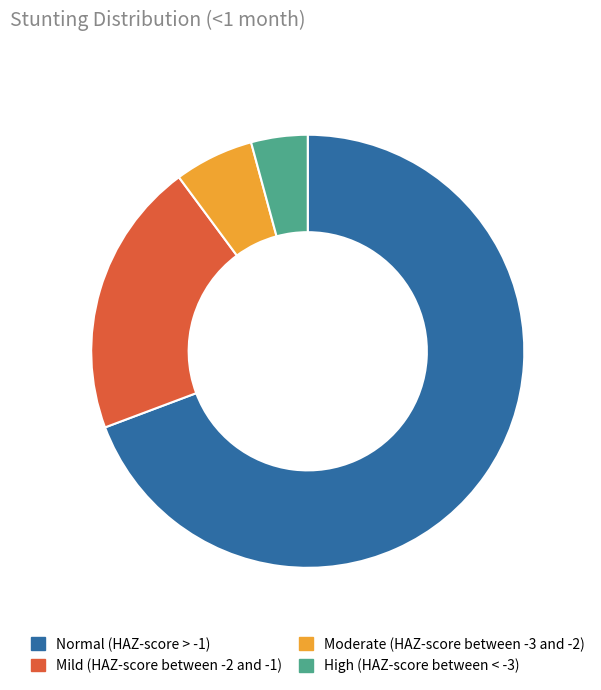

Do High (HAZ-score between < -3) and Mild (HAZ-score between -2 and -1) together represent more than half of the pie?

No